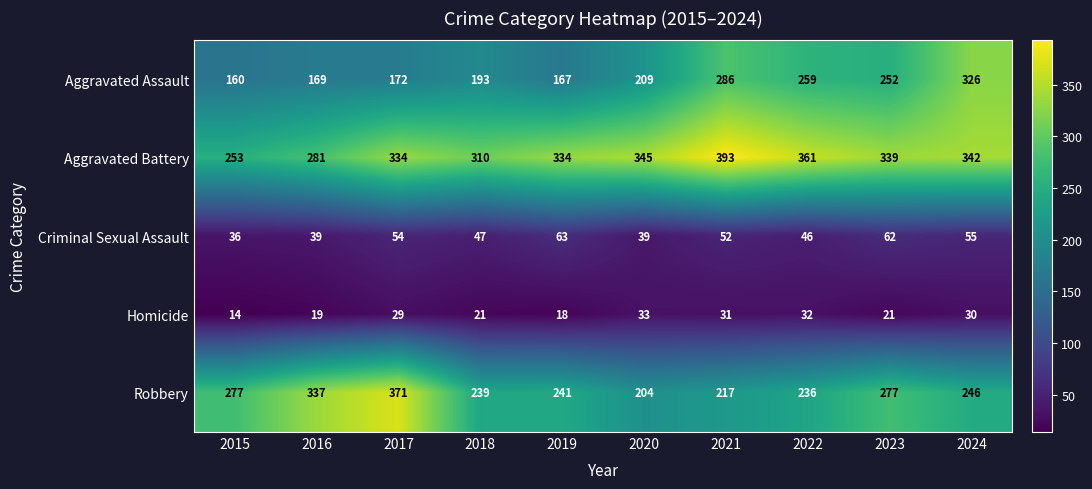

What is the total value across all series at 2017?

960